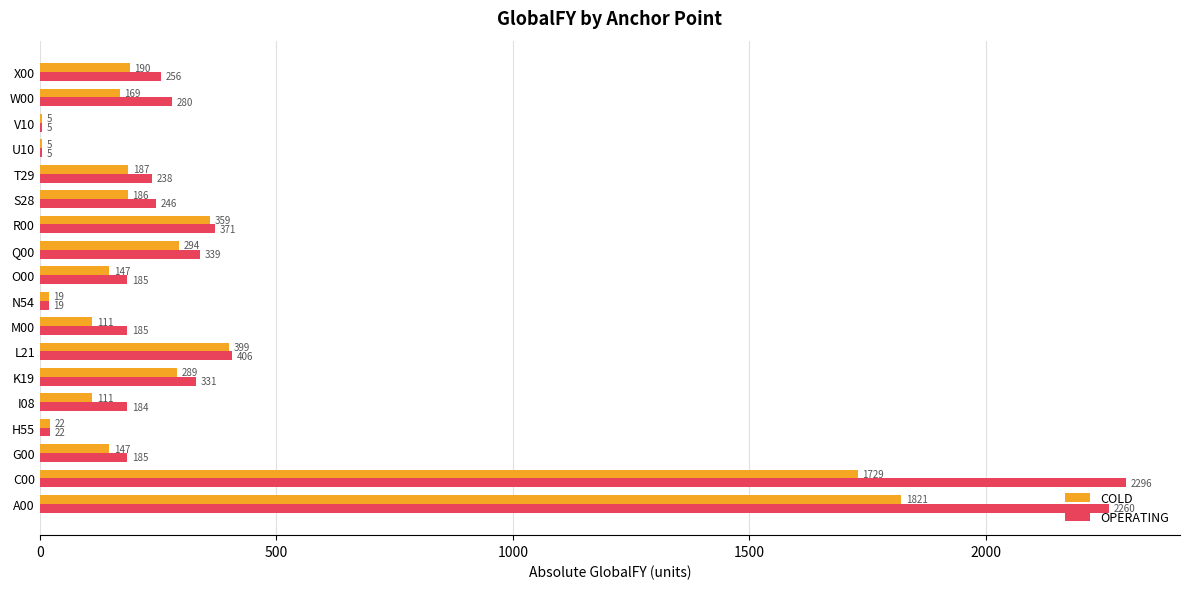

At which label is COLD closest to 913?

L21